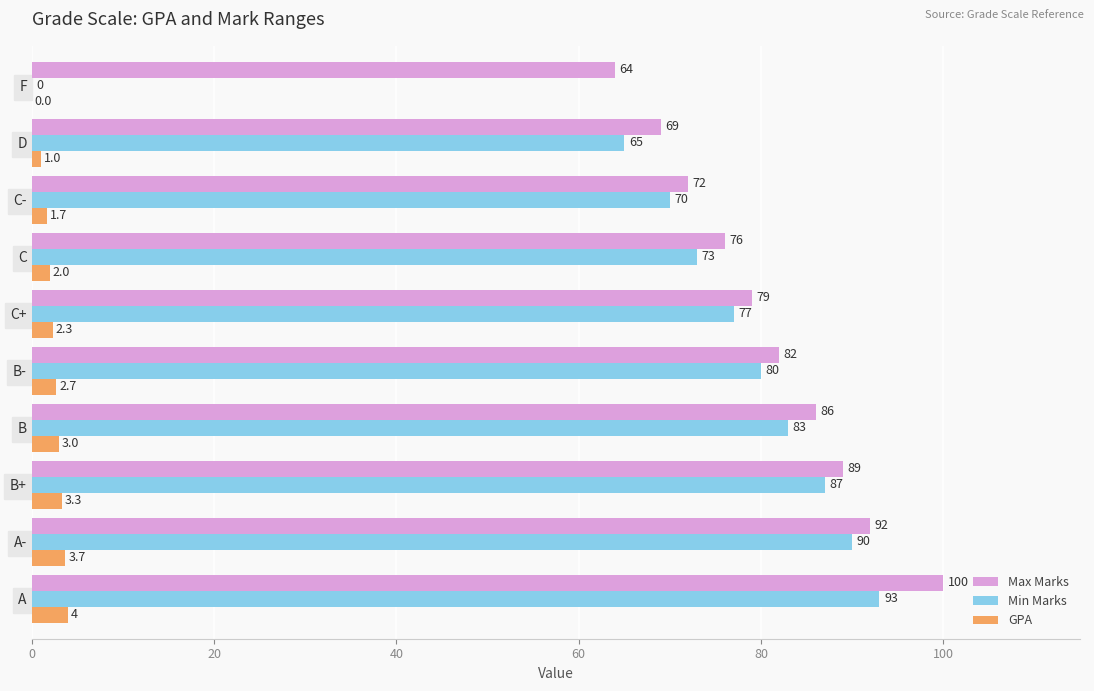

What are all the series names shown in the legend?

Max Marks, Min Marks, GPA